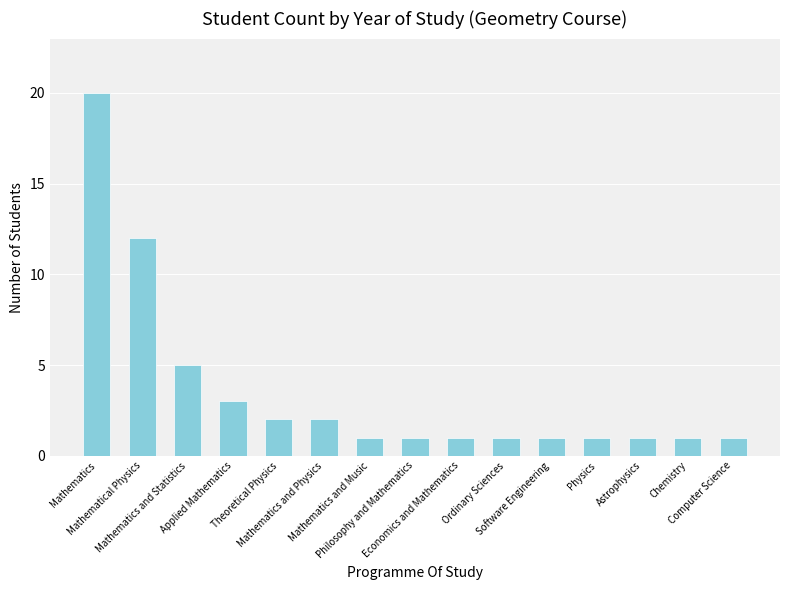

What is the change in value from Mathematics and Physics to Software Engineering?

-1